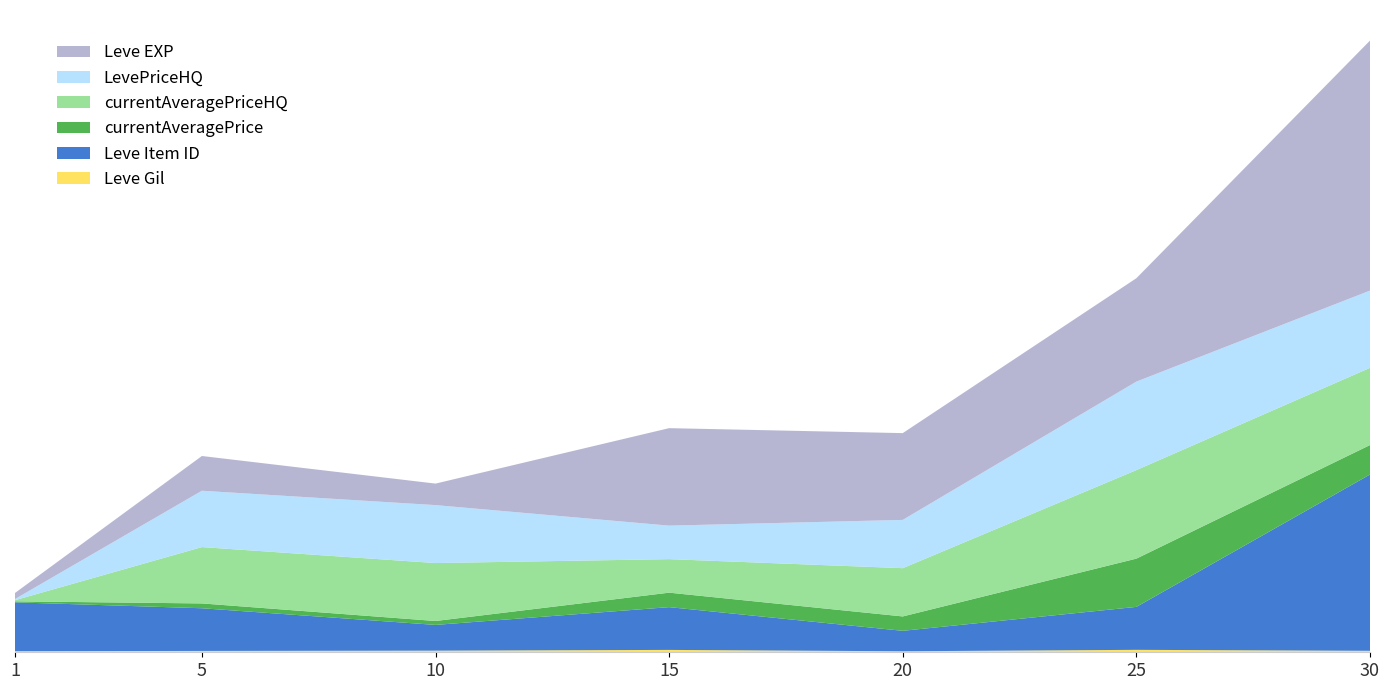

Reading left to right, extract all data points from this chart.

Leve Gil: 1=112	5=139	10=168	15=245	20=105	25=252	30=151
Leve EXP: 1=630	5=3600	10=2230	15=10100	20=8990	25=10710	30=25900
currentAveragePrice: 1=101	5=500	10=405	15=1500	20=1490	25=5000	30=3051
currentAveragePriceHQ: 1=120	5=5836	10=6002	15=3471	20=5000	25=9169	30=8000
LevePriceHQ: 1=120	5=5836	10=6002	15=3471	20=5000	25=9169	30=8000
Leve Item ID: 1=5062	5=4422	10=2668	15=4431	20=2118	25=4450	30=18264